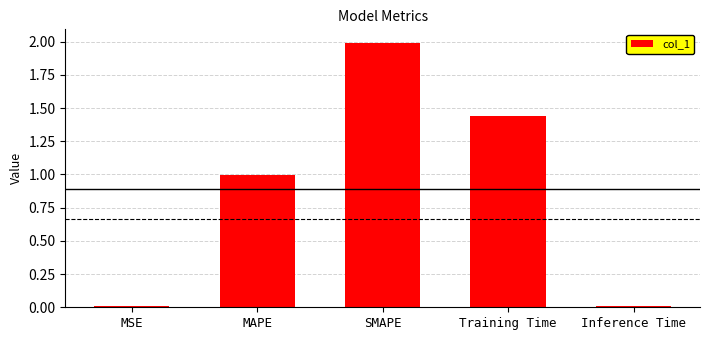

True or false: the data shows 1.0 at MAPE.

True